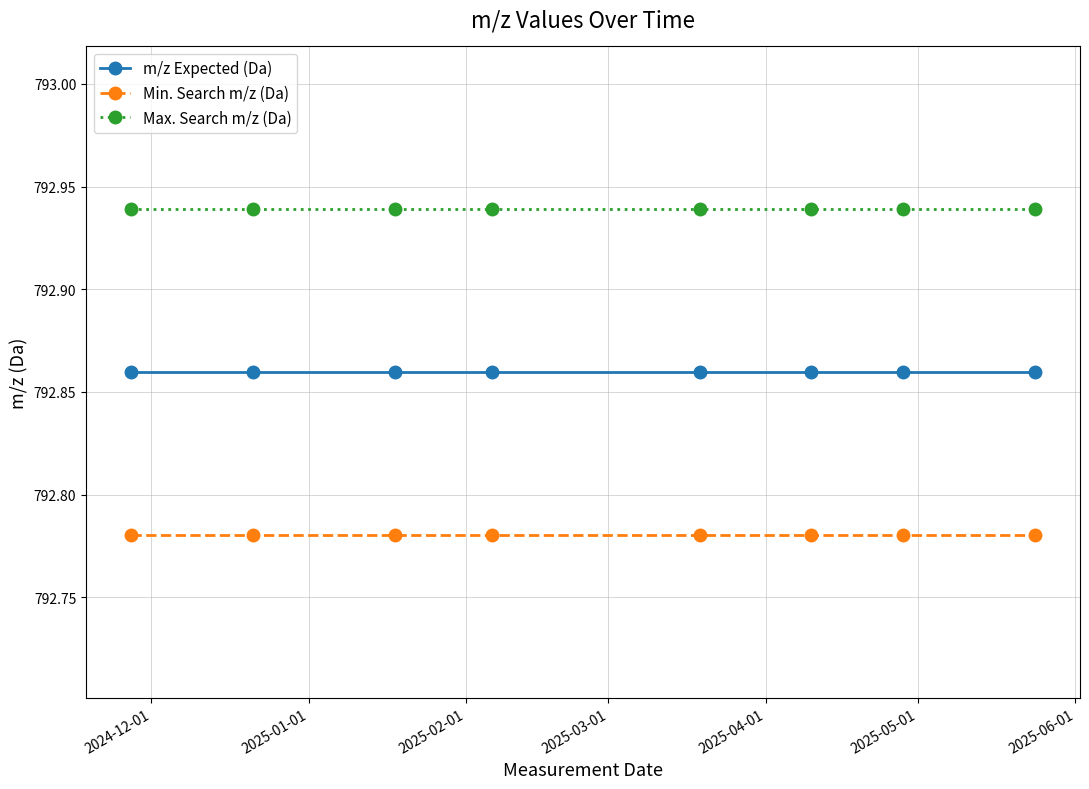

What is the sum of all Min. Search m/z (Da) values?

6342.2